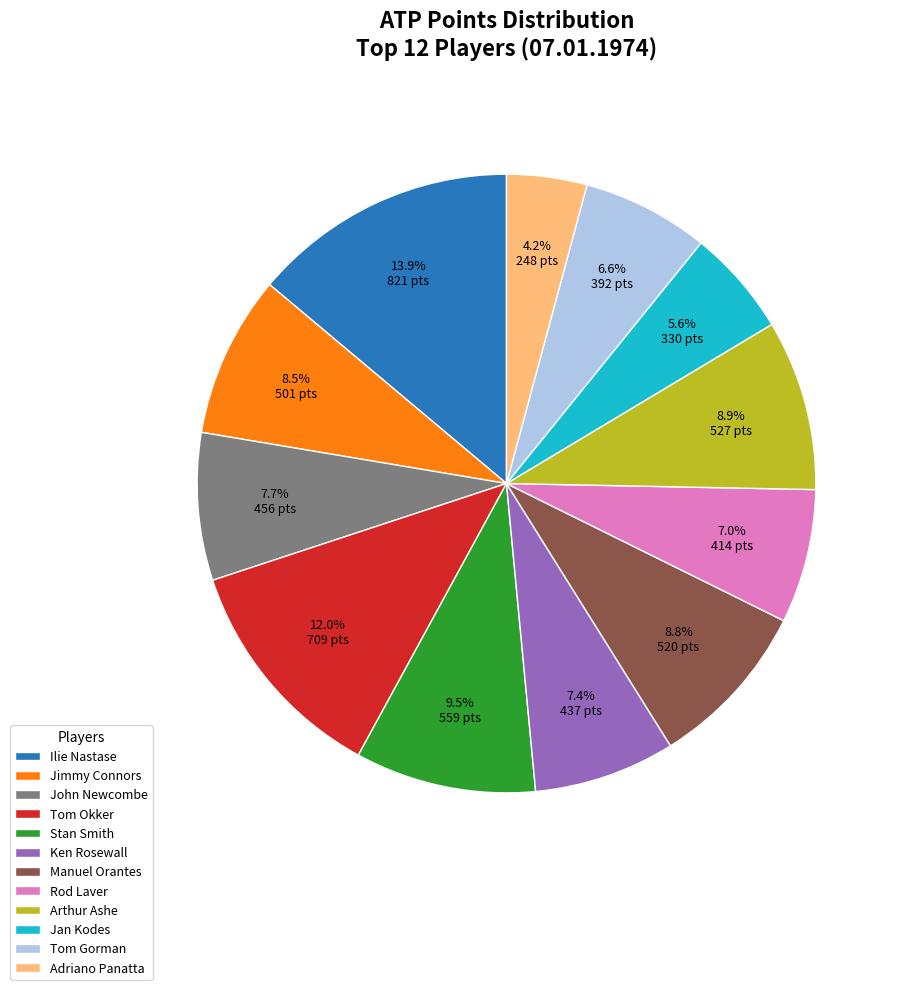

Approximately how many times larger is the value at Ken Rosewall compared to Adriano Panatta?

1.8